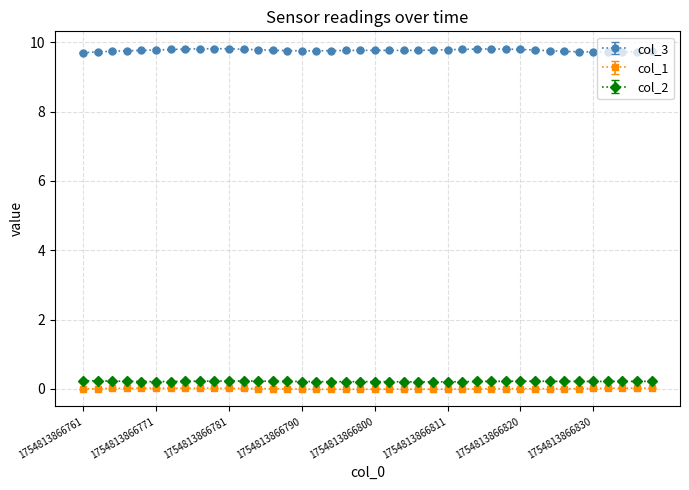

Count the col_3 values in the range 9 to 10.

40